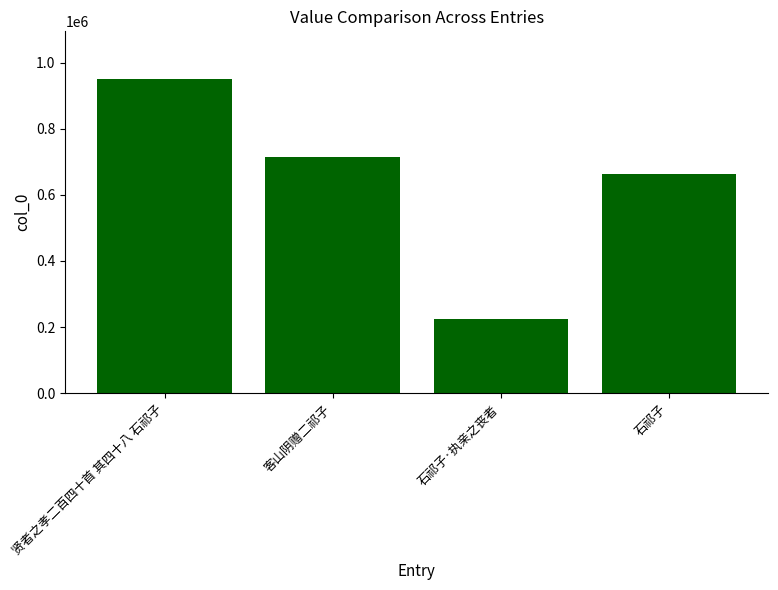

The chart shows a value of 713902 at 客山阴赠二祁子. True or false?

True